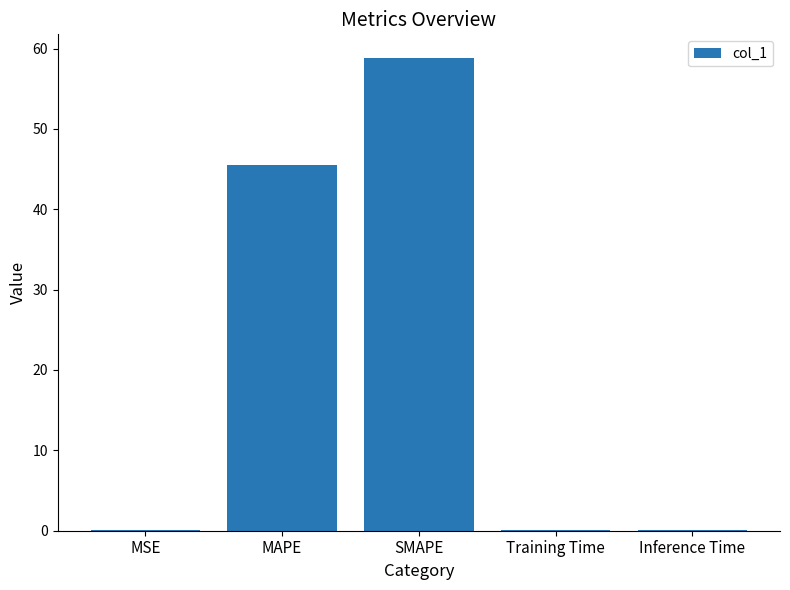

Is it true that the value at SMAPE is 58.8?

True